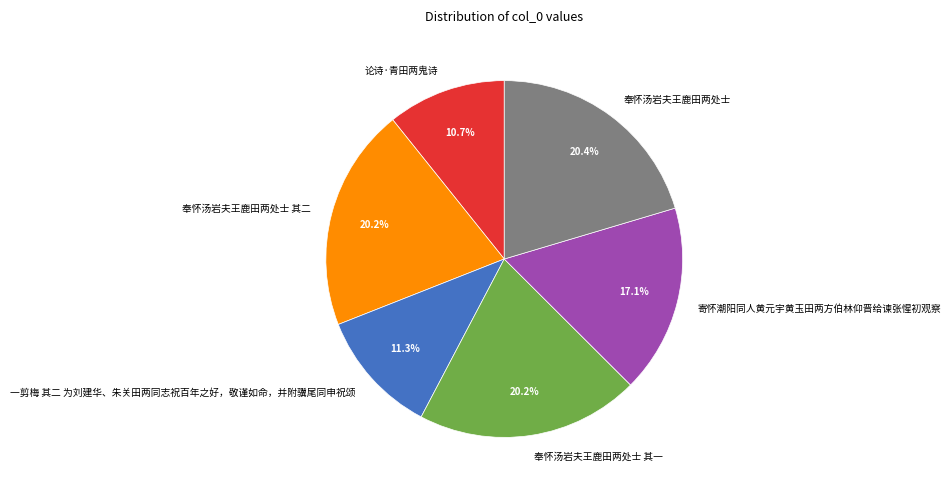

What is the ratio of the value at 奉怀汤岩夫王鹿田两处士 其一 to the value at 奉怀汤岩夫王鹿田两处士 其二?

1.0